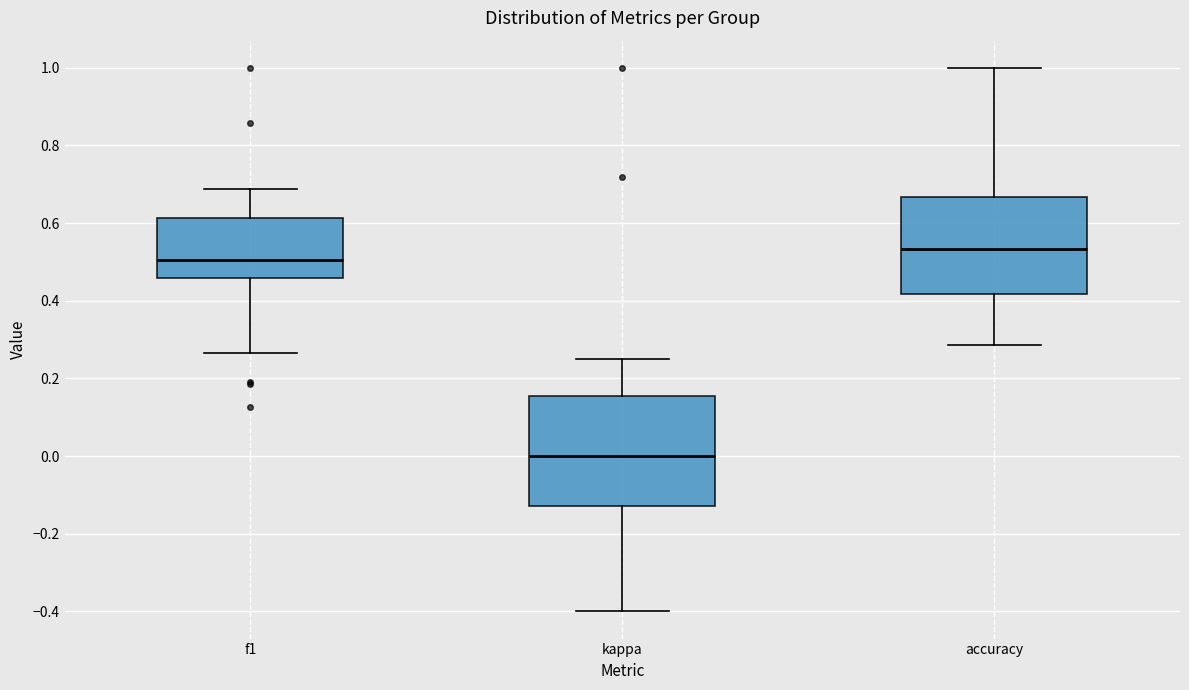

Reading left to right, transcribe this box plot: for each box, give where its median line is, the range the box spans, and where its two whiskers end, as read against the y-axis. The values are not printed on the chart, so give them approximately, as read against the axis.

f1: median 0.50, box 0.46 to 0.62, whiskers 0.26 to 0.68
kappa: median 0.00, box -0.12 to 0.16, whiskers -0.40 to 0.26
accuracy: median 0.54, box 0.42 to 0.66, whiskers 0.28 to 1.00